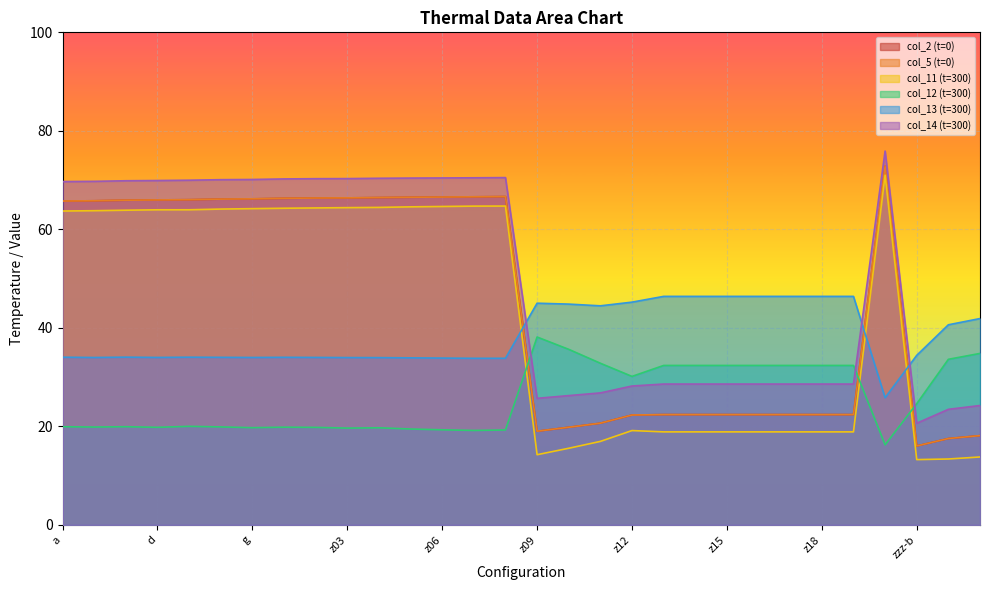

What are all the series names shown in the legend?

col_2 (t=0), col_5 (t=0), col_11 (t=300), col_12 (t=300), col_13 (t=300), col_14 (t=300)